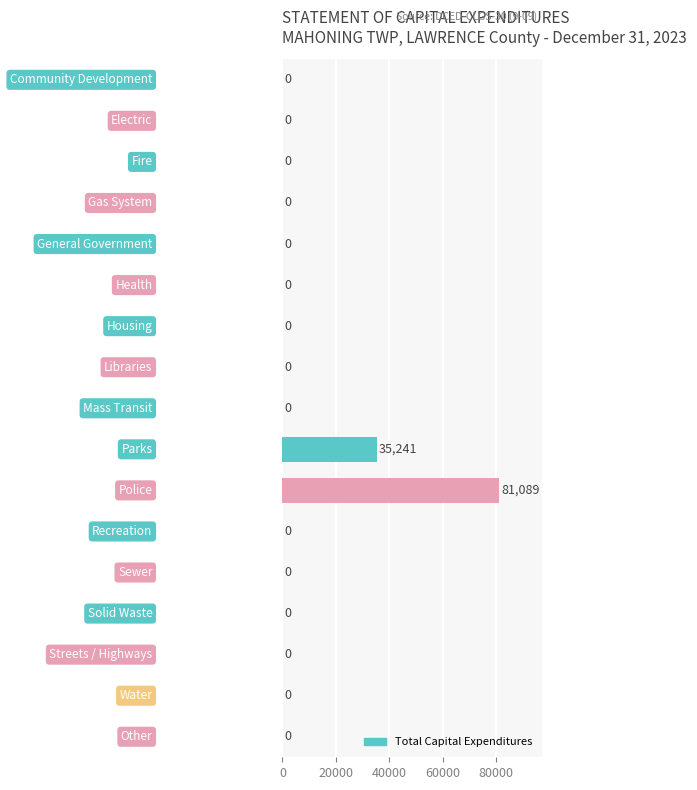

What is the greatest value displayed?

81089